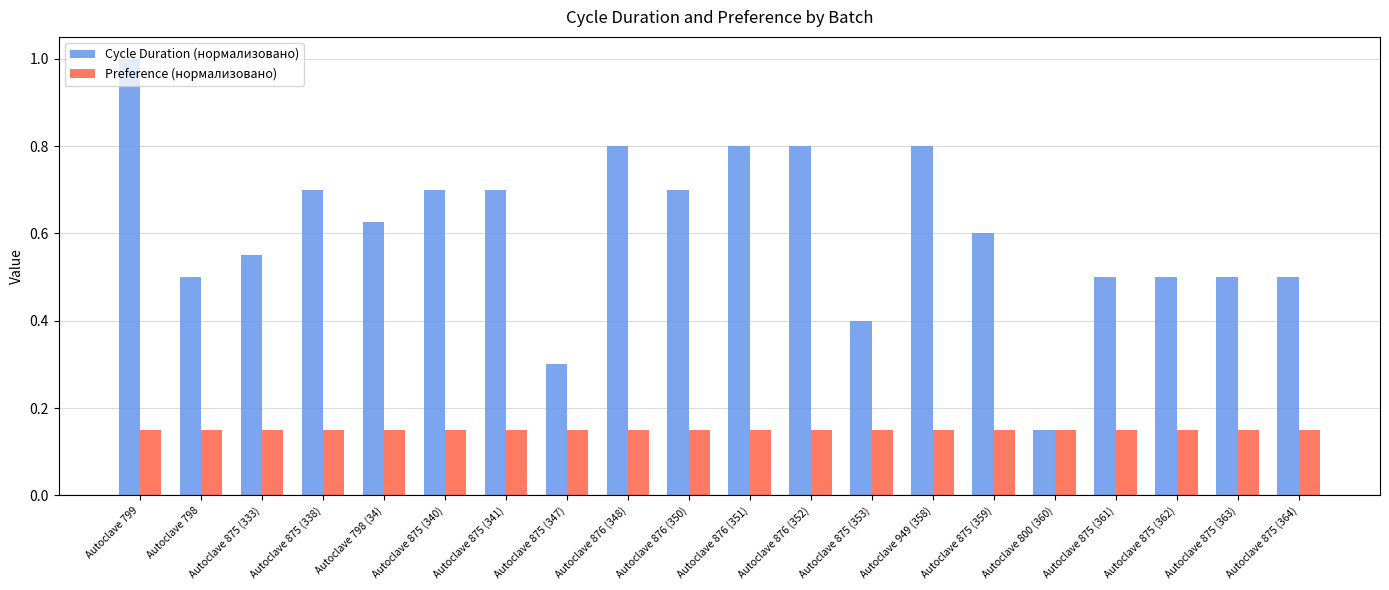

What is the sum of the Preference (нормализовано) values at Autoclave 798 and Autoclave 875 (341)?

0.3